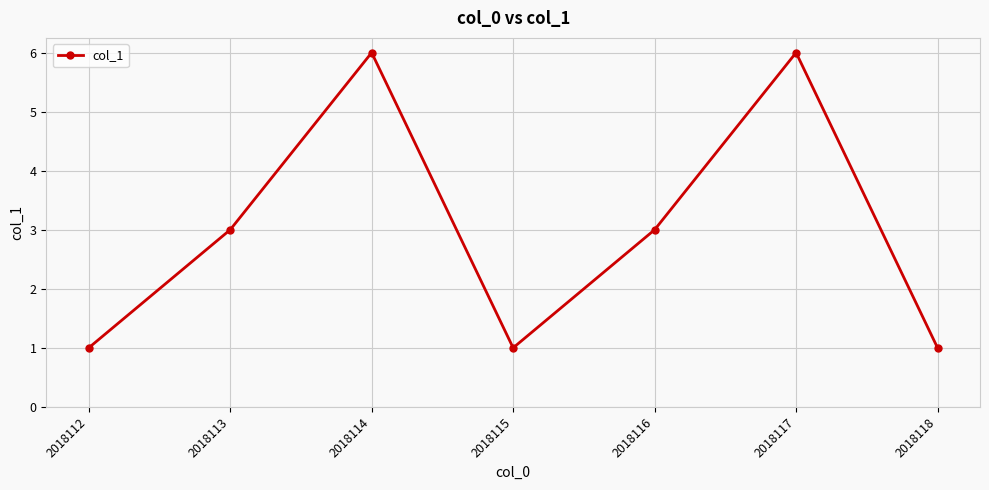

What is the difference between the maximum and minimum values?

5